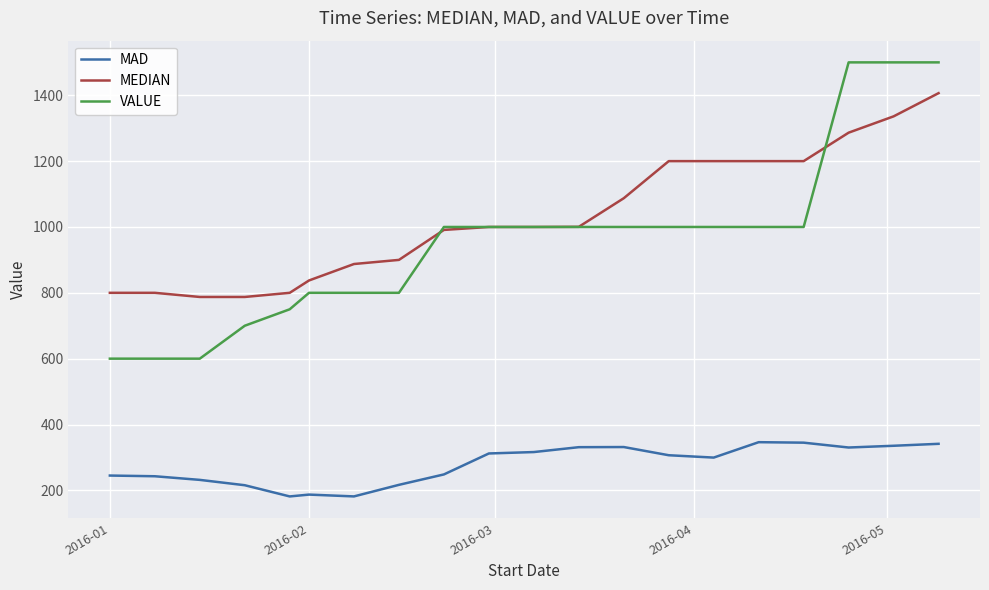

List the series in order of their peak value, highest first.

VALUE, MEDIAN, MAD